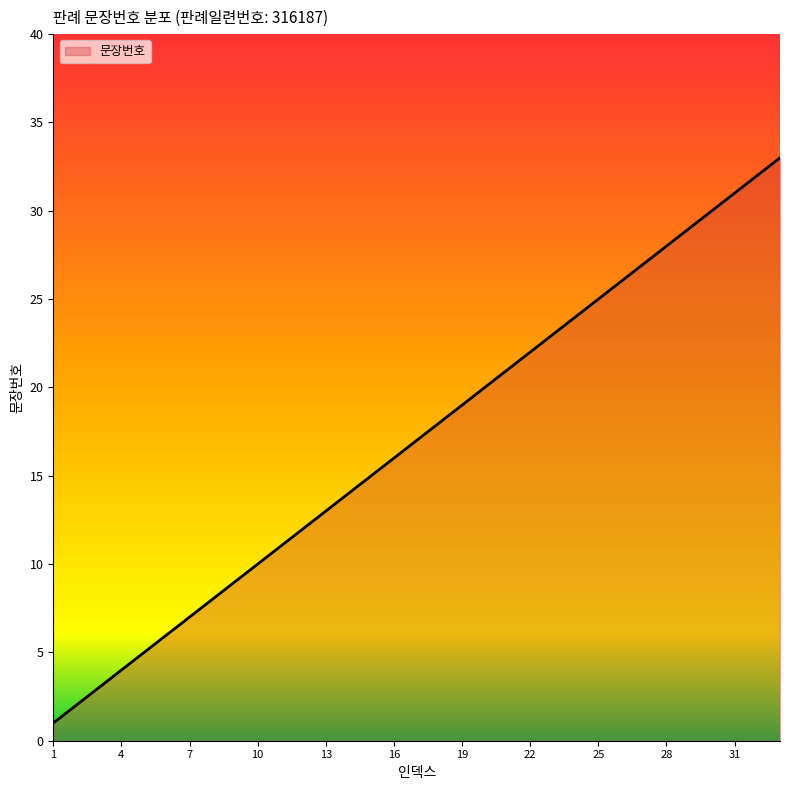

What is the smallest value displayed?

1